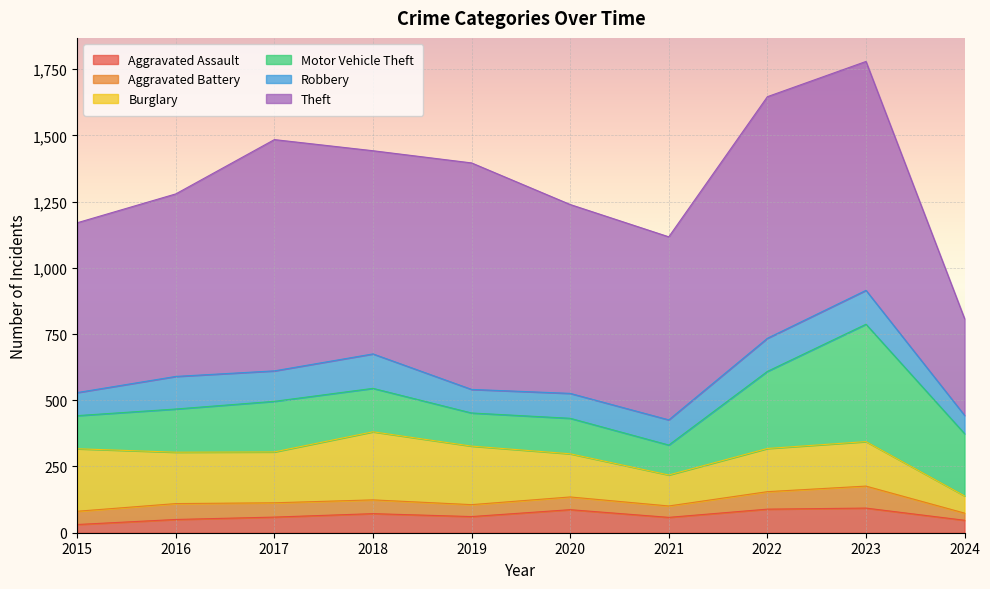

At which category does Robbery reach its first local valley?

2017